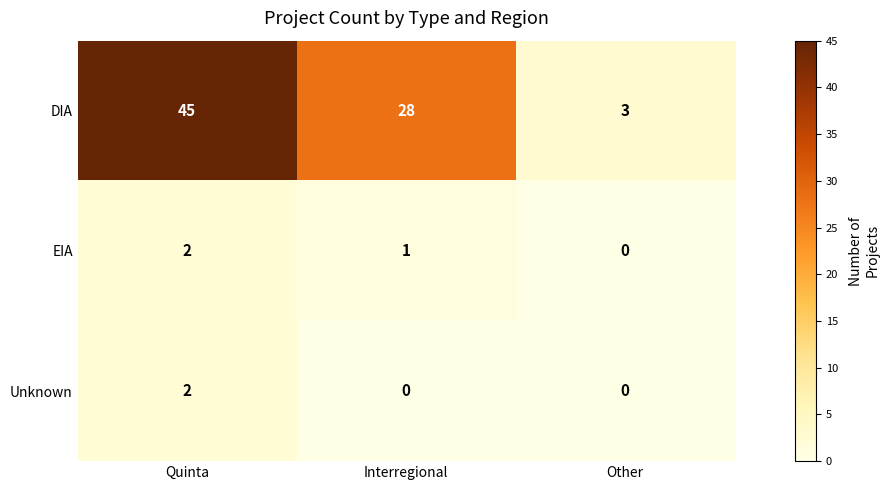

Which series changed the most between Quinta and Other?

DIA